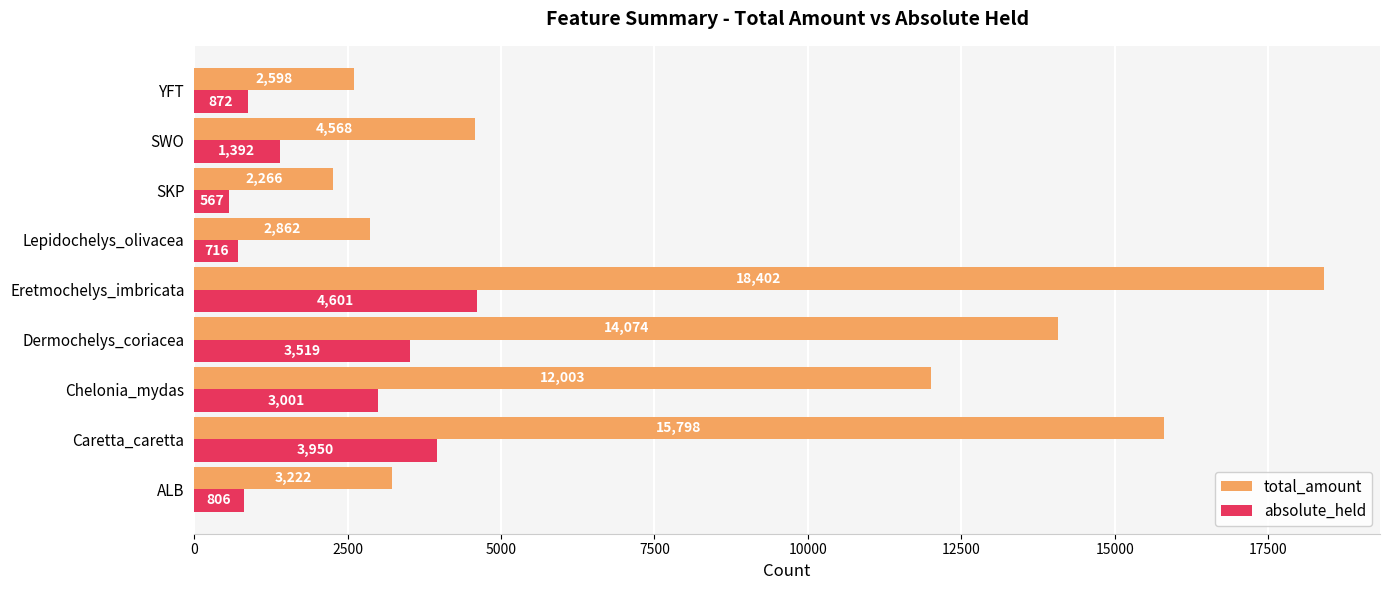

What is the sum of all absolute_held values?

19424